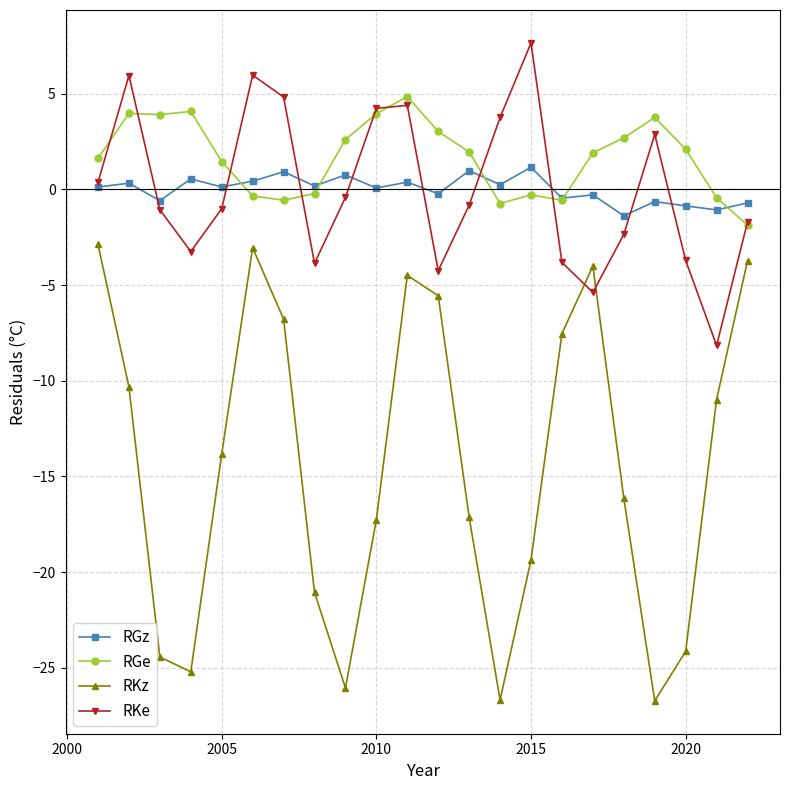

True or false: RKz has more than 1 interior local peaks.

True